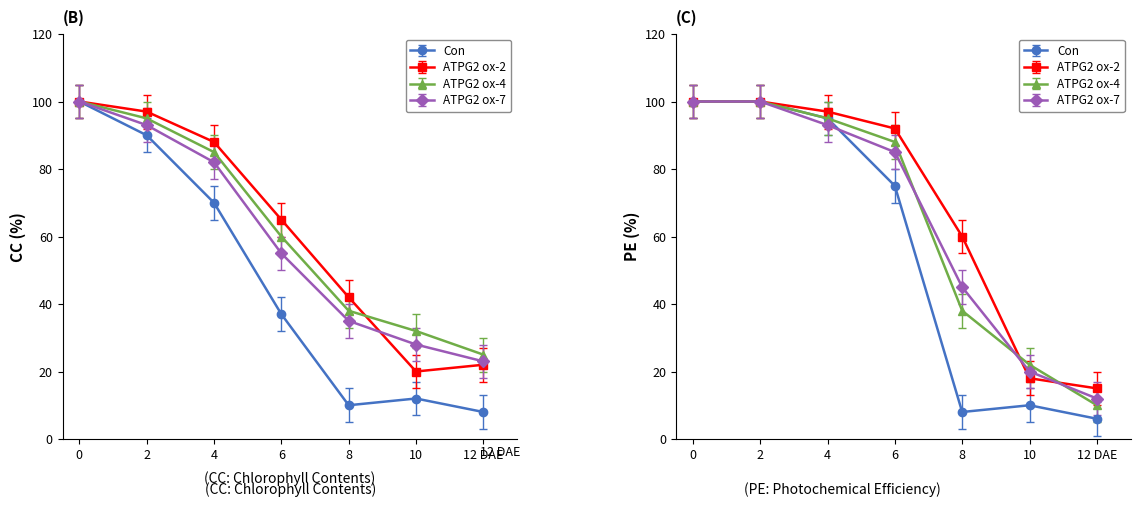

Rank the categories by ATPG2 ox-7 value from lowest to highest.

12 DAE, 10, 8, 6, 4, 2, 0